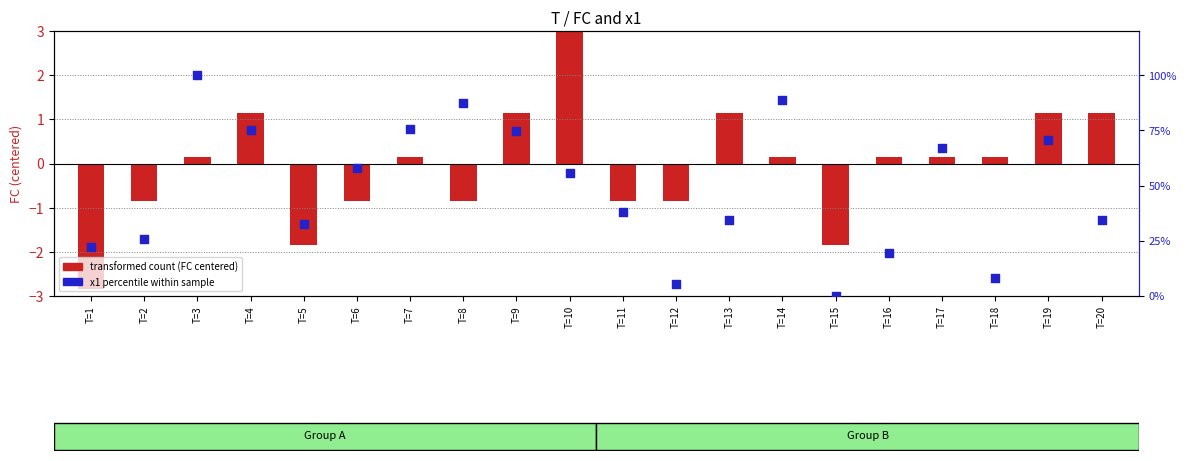

Is the value of transformed count (FC centered) at T=18 greater than the value of x1 percentile within sample at T=15?

Yes